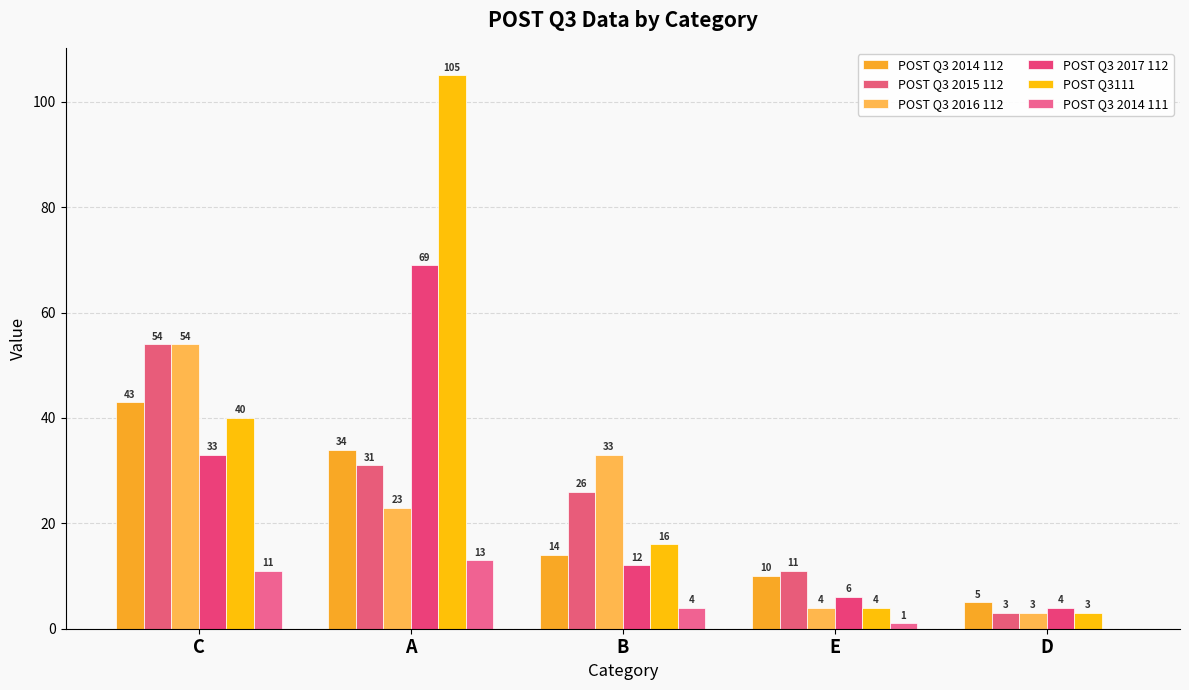

What is the sum of all POST Q3 2014 111 values?

29